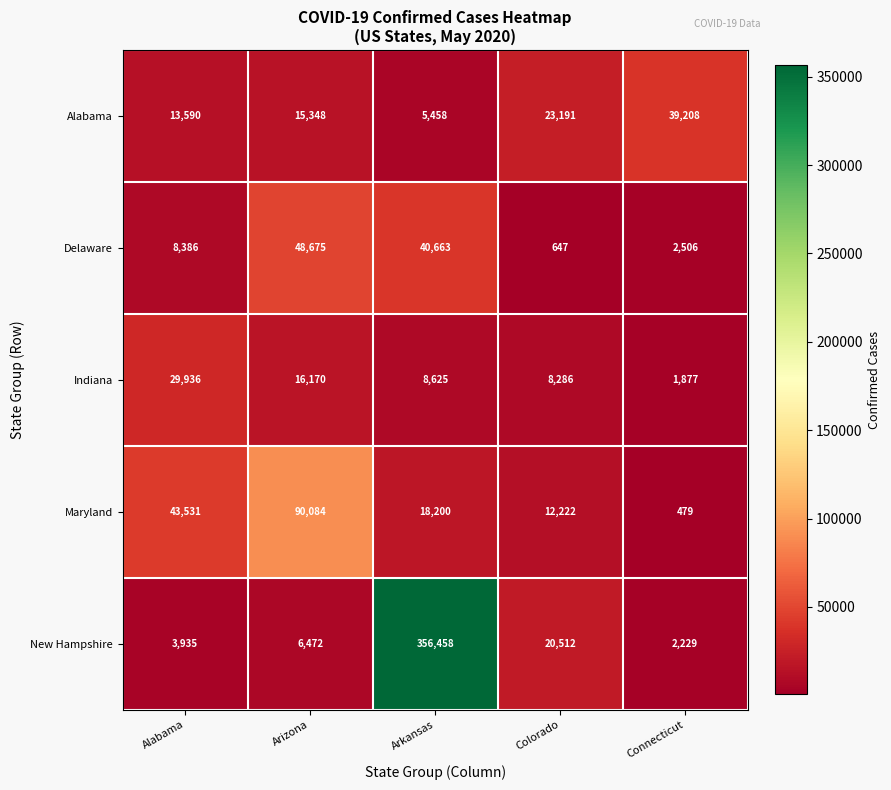

Reading right to left, transcribe all the data shown in this chart.

Alabama: Connecticut=39208	Colorado=23191	Arkansas=5458	Arizona=15348	Alabama=13590
Delaware: Connecticut=2506	Colorado=647	Arkansas=40663	Arizona=48675	Alabama=8386
Indiana: Connecticut=1877	Colorado=8286	Arkansas=8625	Arizona=16170	Alabama=29936
Maryland: Connecticut=479	Colorado=12222	Arkansas=18200	Arizona=90084	Alabama=43531
New Hampshire: Connecticut=2229	Colorado=20512	Arkansas=356458	Arizona=6472	Alabama=3935